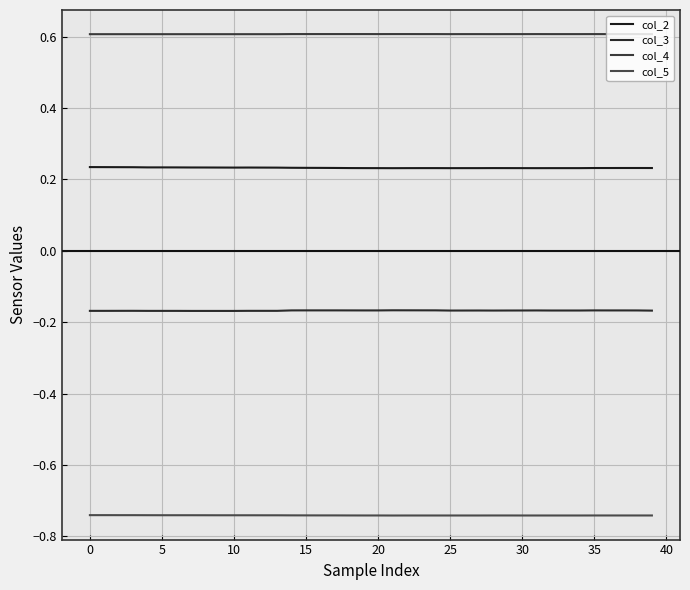

Rank the series by their average value, from highest to lowest.

col_4, col_2, col_3, col_5